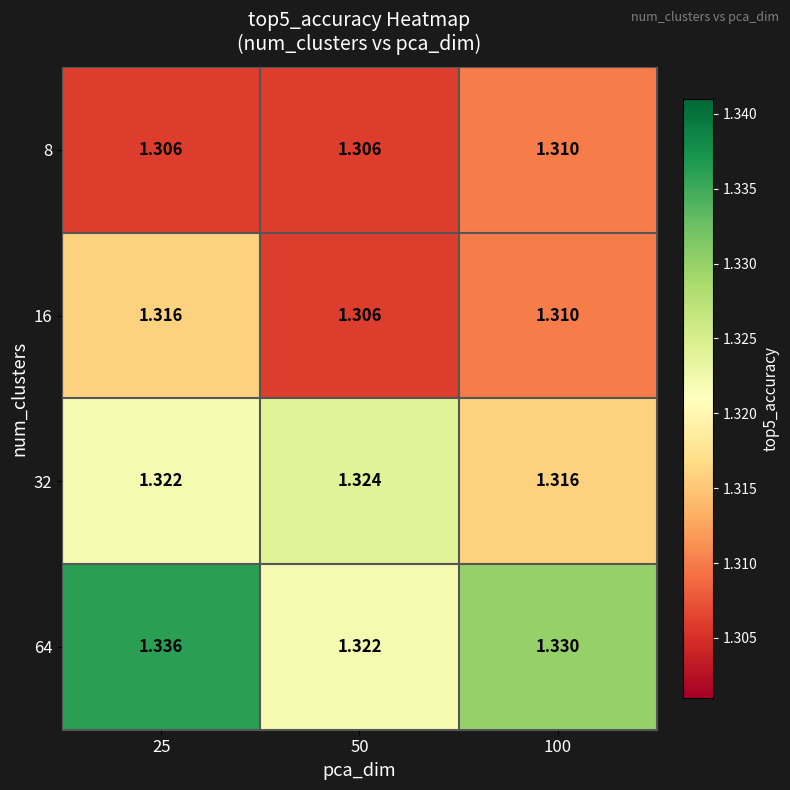

Which series has the largest total across all categories?

64